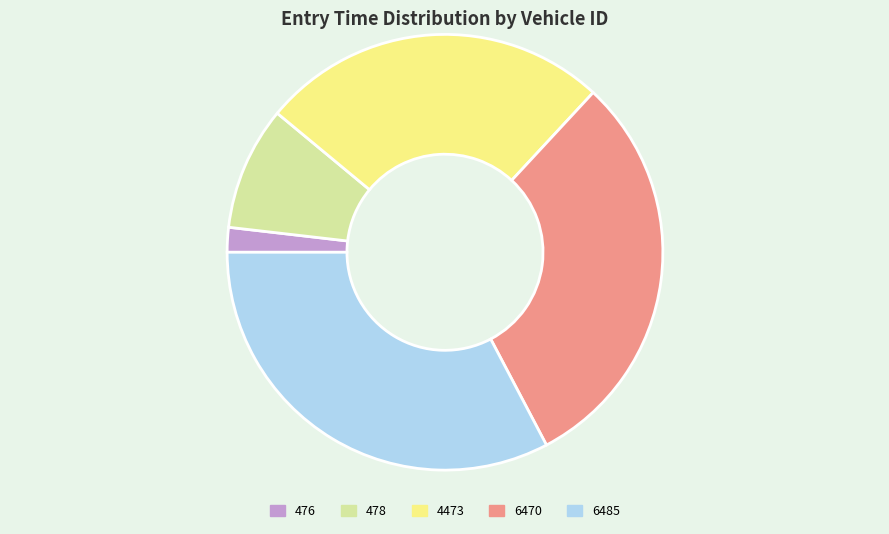

The 478 slice represents 9% of the pie. True or false?

True